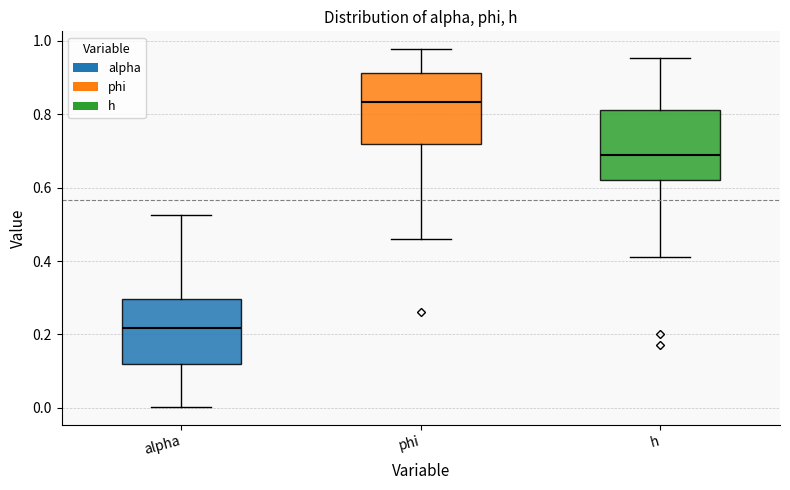

Reading left to right, read every box against the y-axis: the position of its median line, the range the box covers, and the ends of its whiskers. The values are not printed on the chart, so give them approximately, as read against the axis.

alpha: median 0.22, box 0.12 to 0.30, whiskers 0.00 to 0.52
phi: median 0.84, box 0.72 to 0.92, whiskers 0.46 to 0.98
h: median 0.68, box 0.62 to 0.82, whiskers 0.42 to 0.96